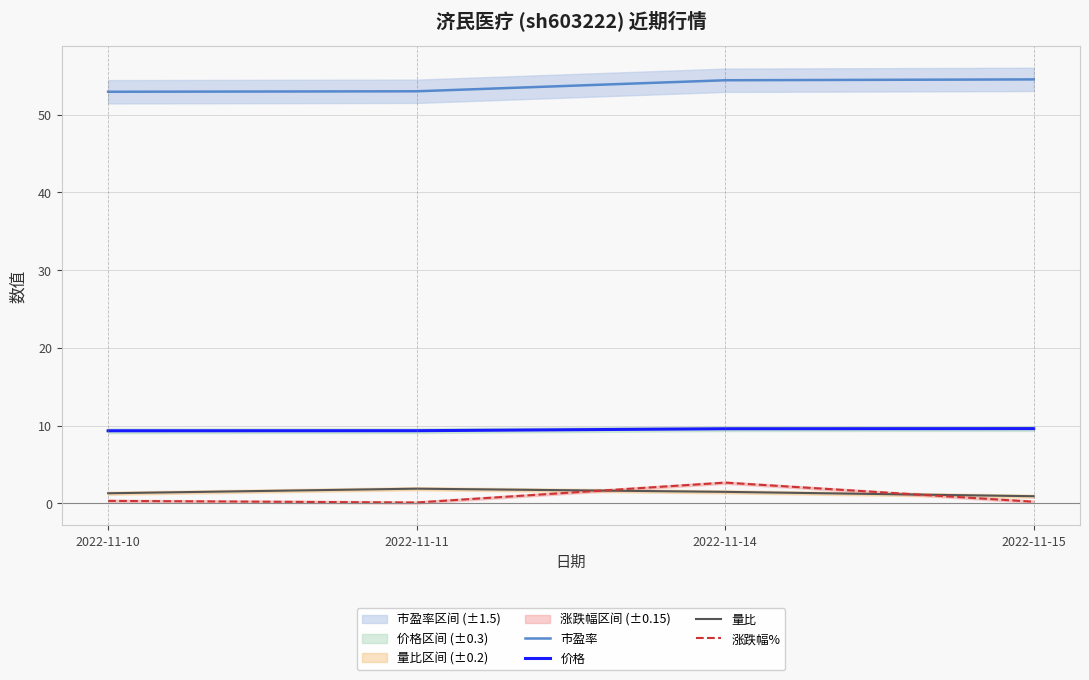

True or false: 涨跌幅% has a value of 1.8 at 2022-11-14.

False